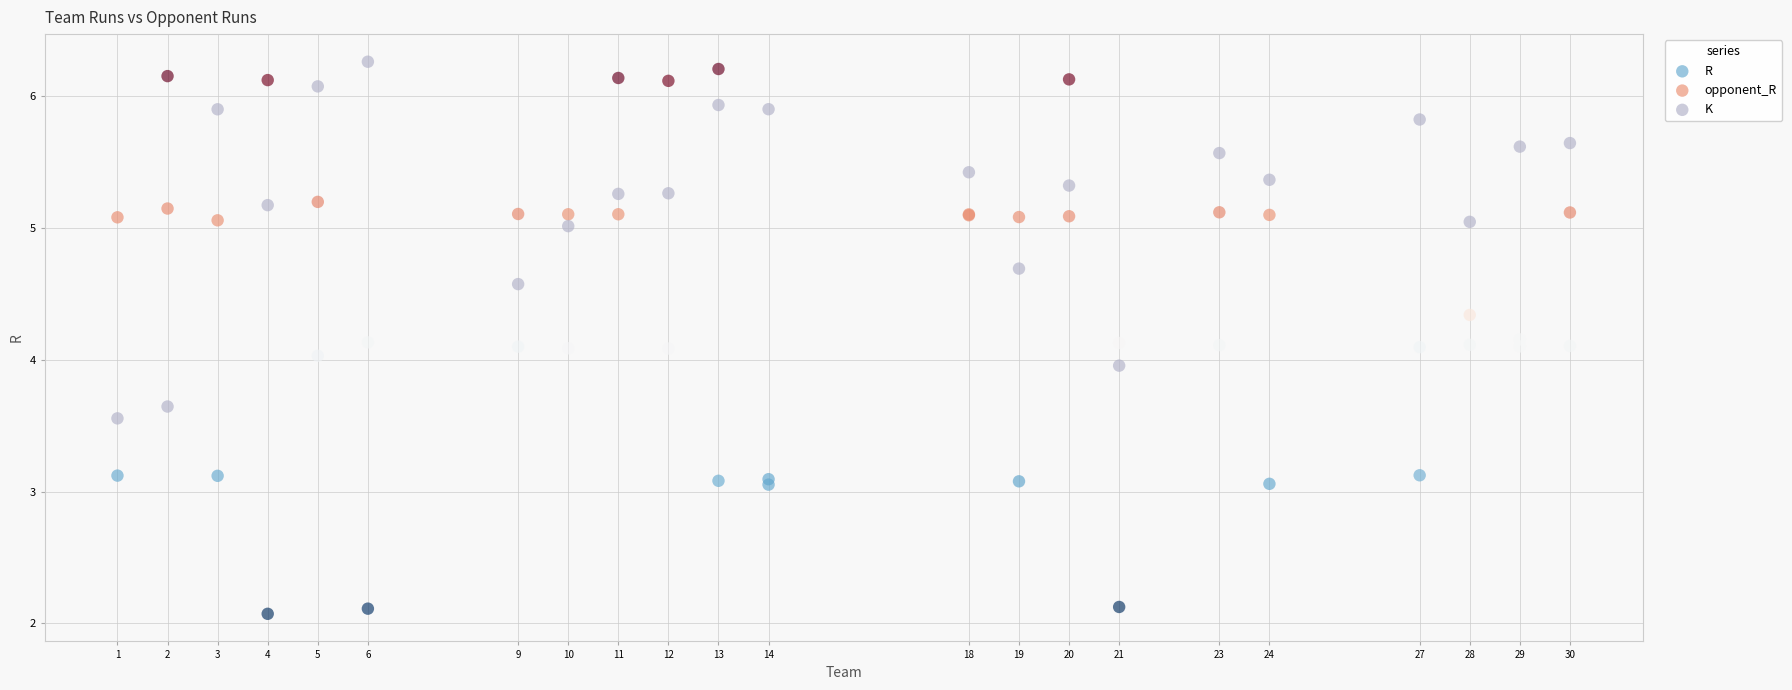

What is the X range (max minus min) for the scatter plot?

29.0